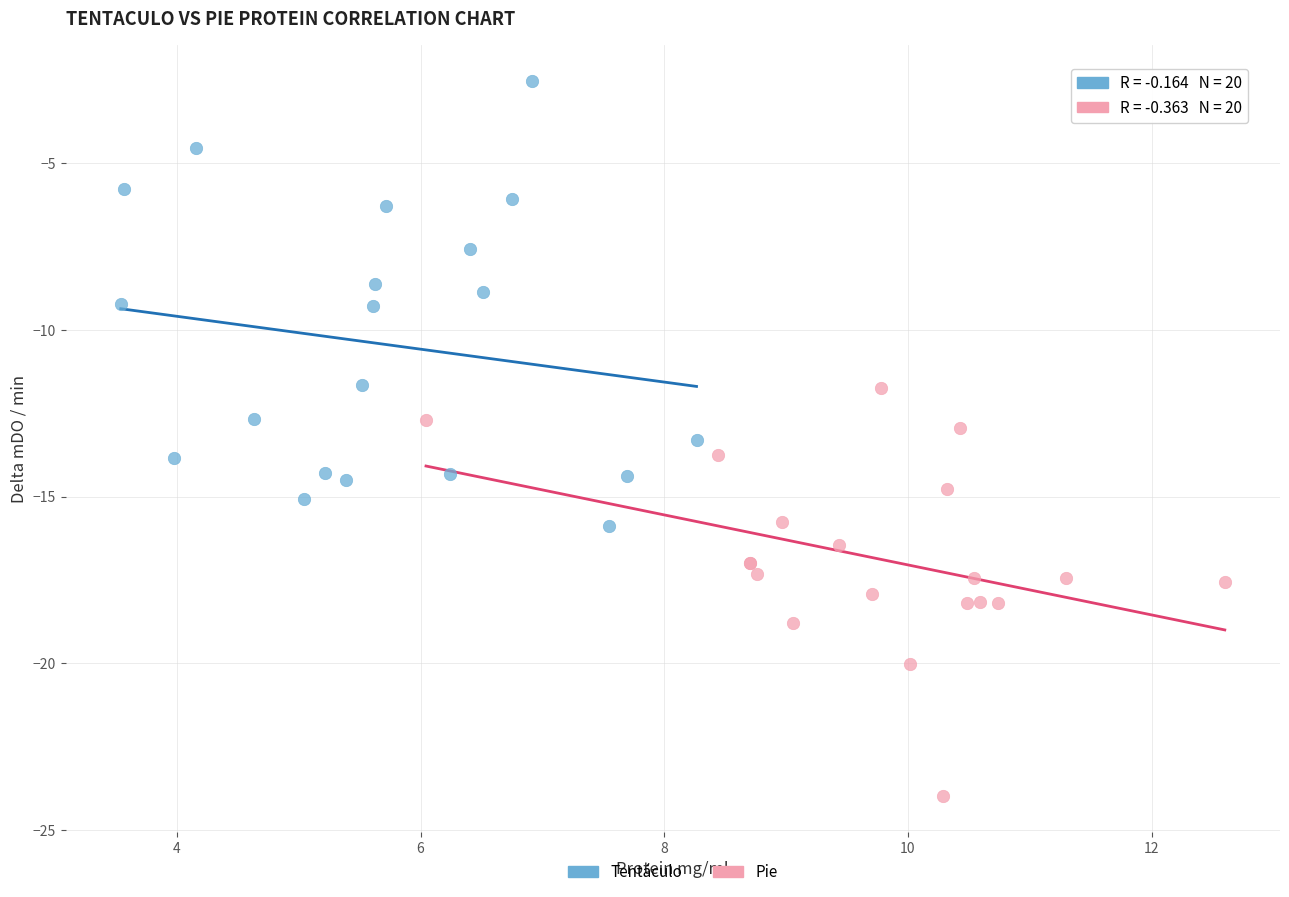

Which series contains the highest Y value?

Tentáculo